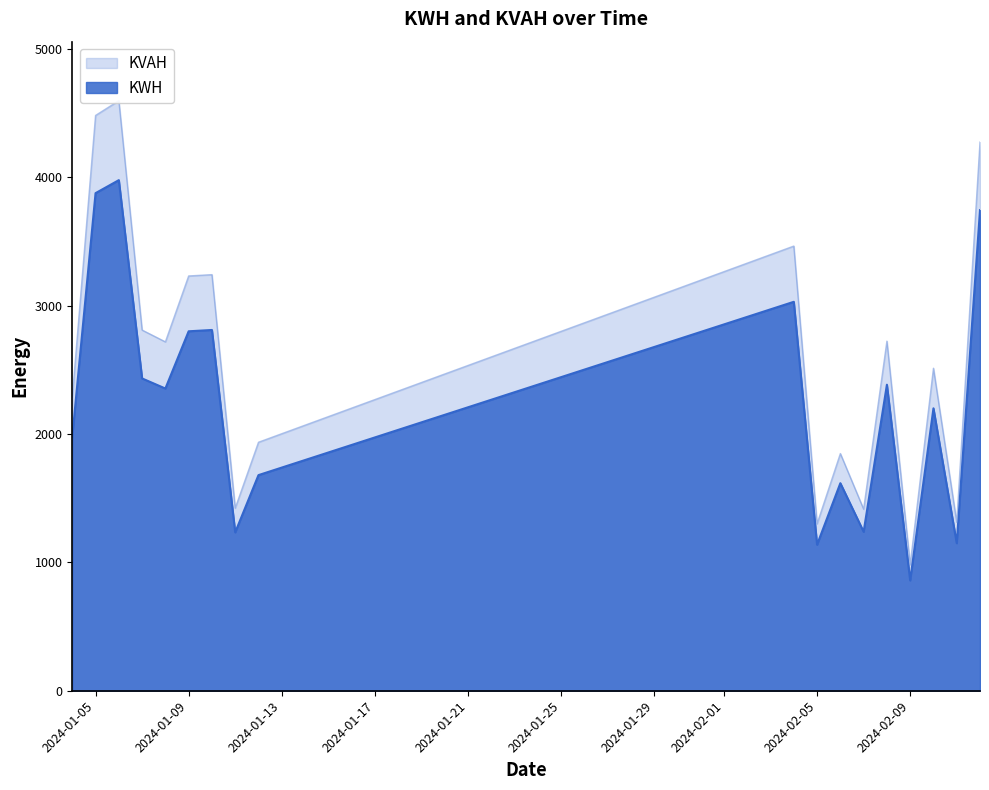

At which label is KWH closest to 2418?

2024-01-07